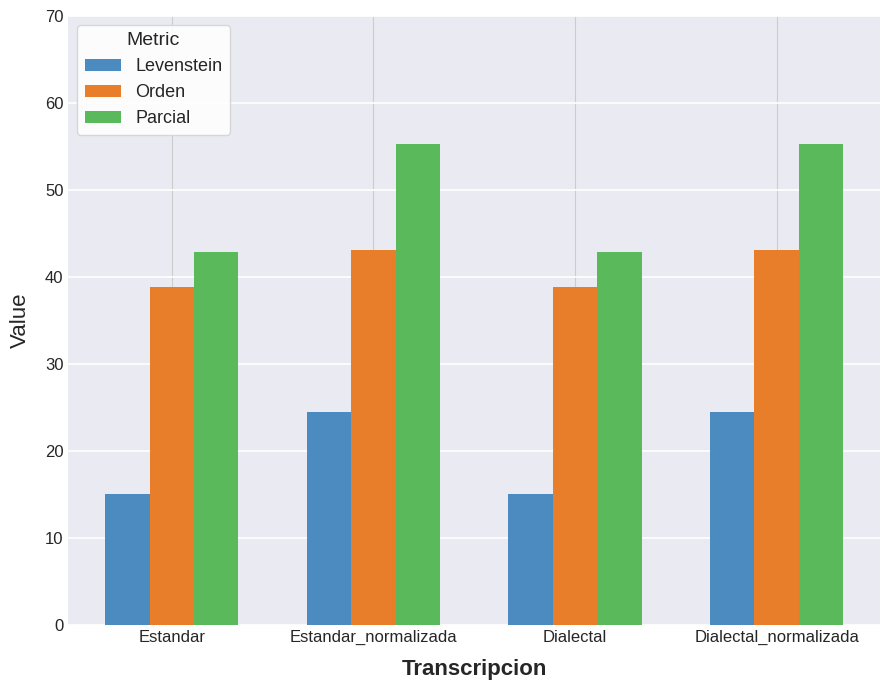

What is the difference between the highest and lowest values at Estandar_normalizada?

30.8